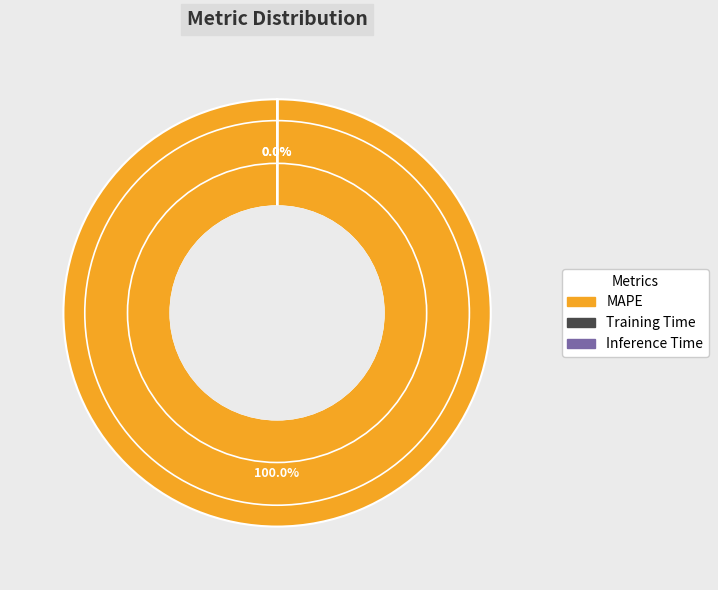

Does MAPE represent more than half of the total?

Yes